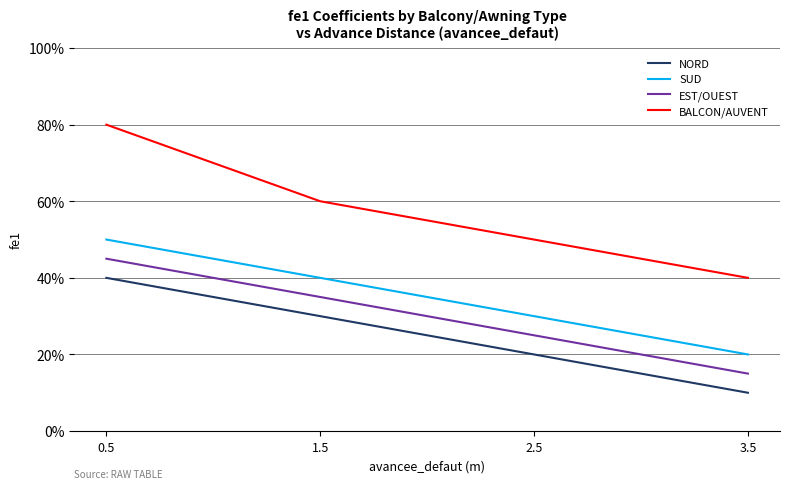

What are all the series names shown in the legend?

NORD, SUD, EST/OUEST, BALCON/AUVENT